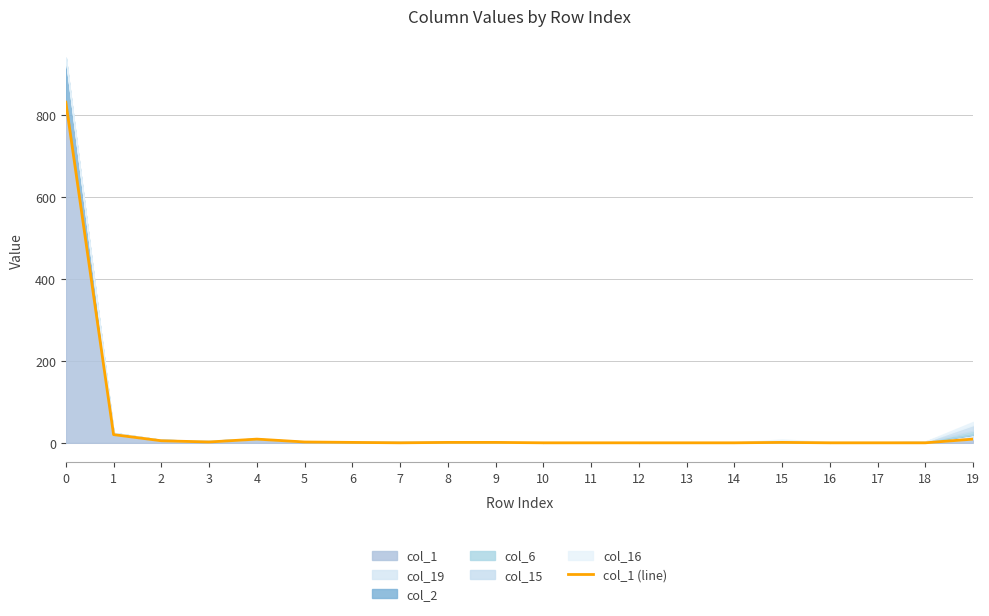

True or false: the data has more than 0 interior local peaks.

True